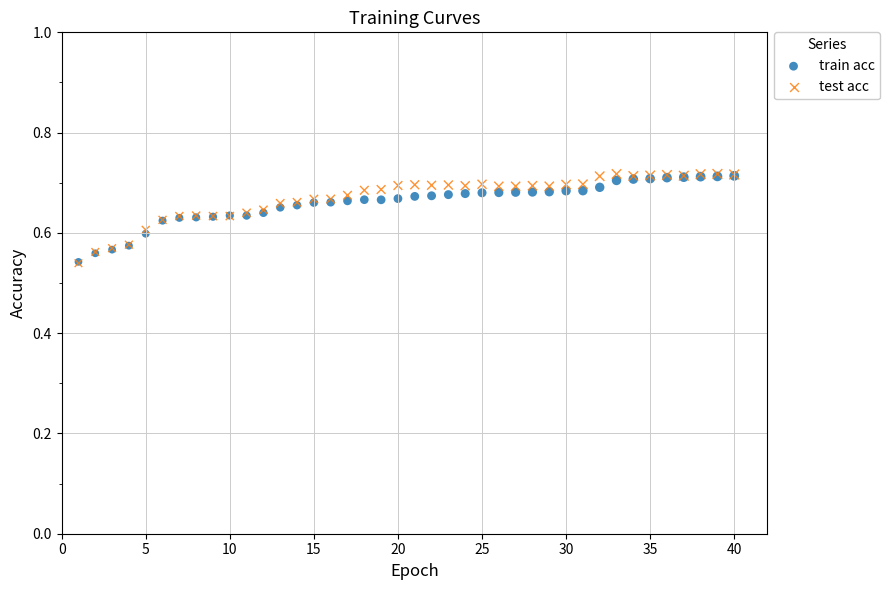

What are all the series names shown in the legend?

train acc, test acc